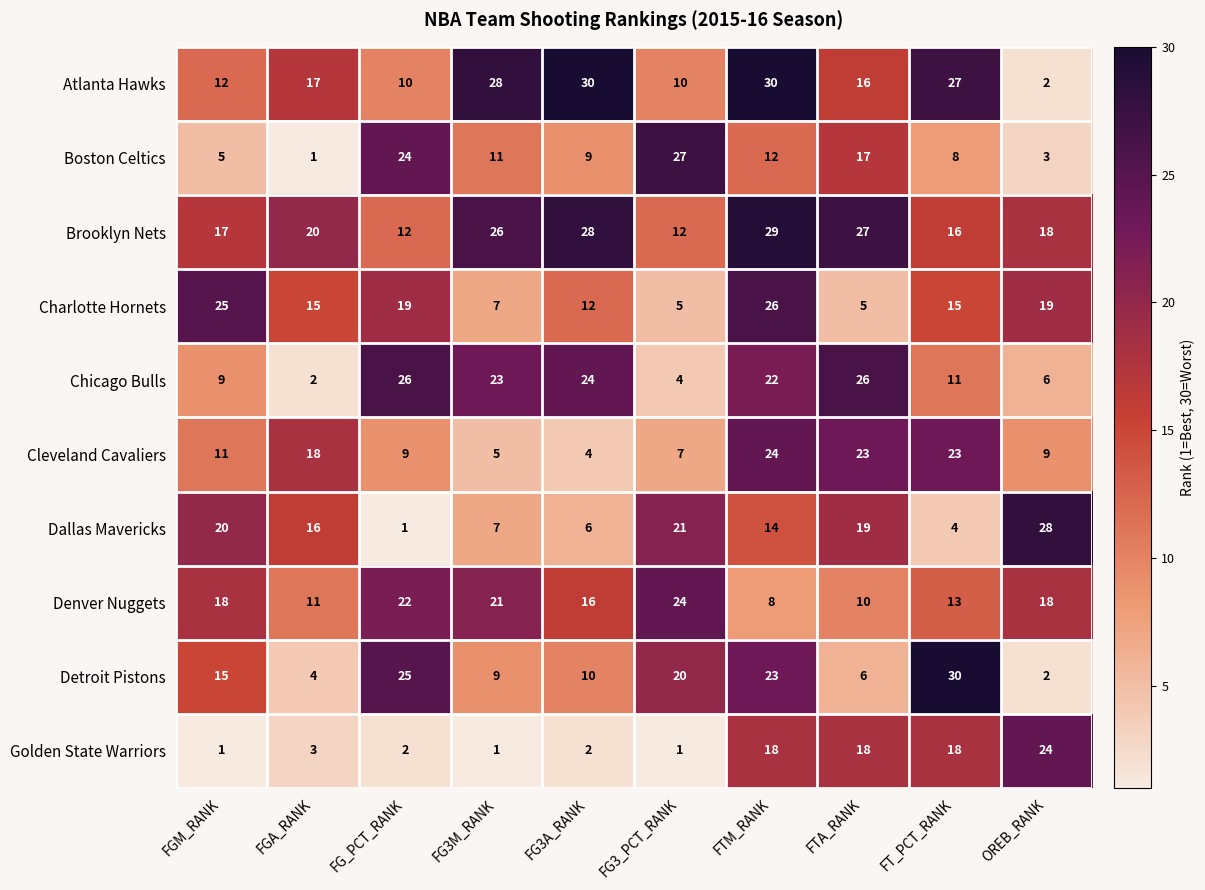

Between FG_PCT_RANK and FG3M_RANK, which series saw the biggest shift?

Atlanta Hawks